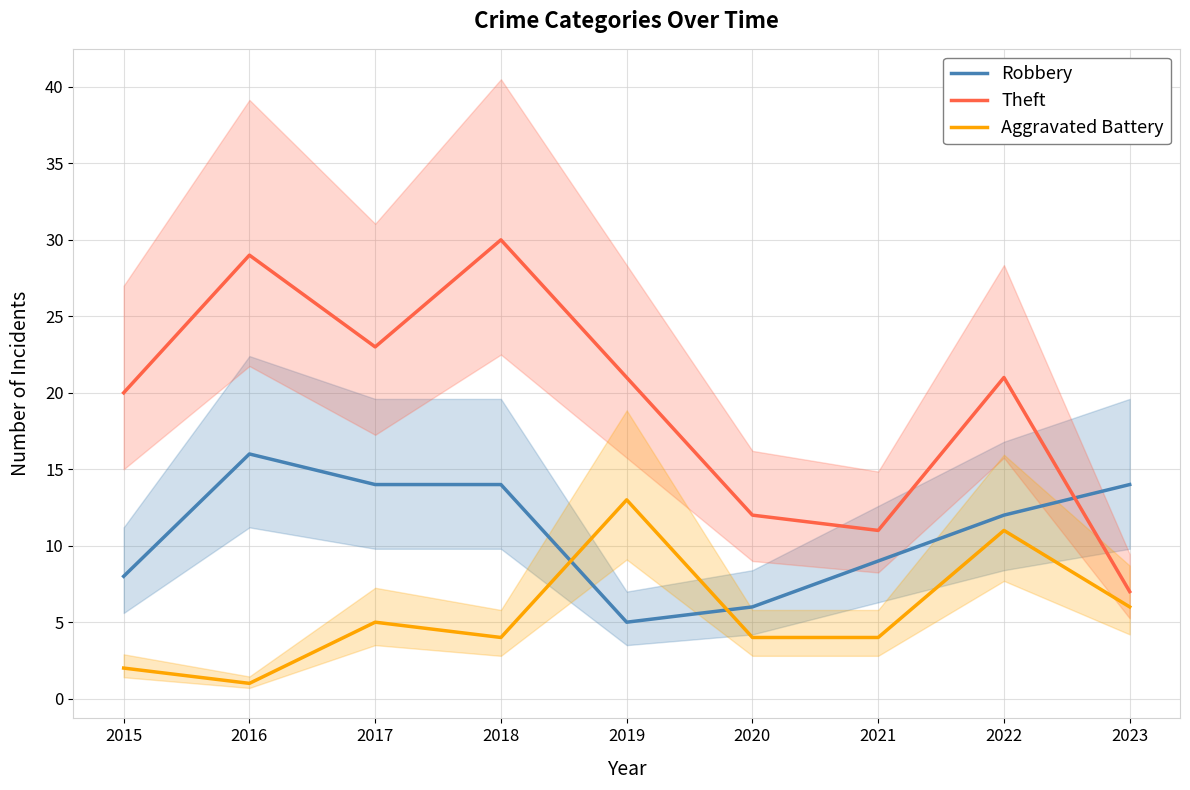

Reading right to left, extract all data points from this chart.

Robbery: 2023=14	2022=12	2021=9	2020=6	2019=5	2018=14	2017=14	2016=16	2015=8
Theft: 2023=7	2022=21	2021=11	2020=12	2019=21	2018=30	2017=23	2016=29	2015=20
Aggravated Battery: 2023=6	2022=11	2021=4	2020=4	2019=13	2018=4	2017=5	2016=1	2015=2